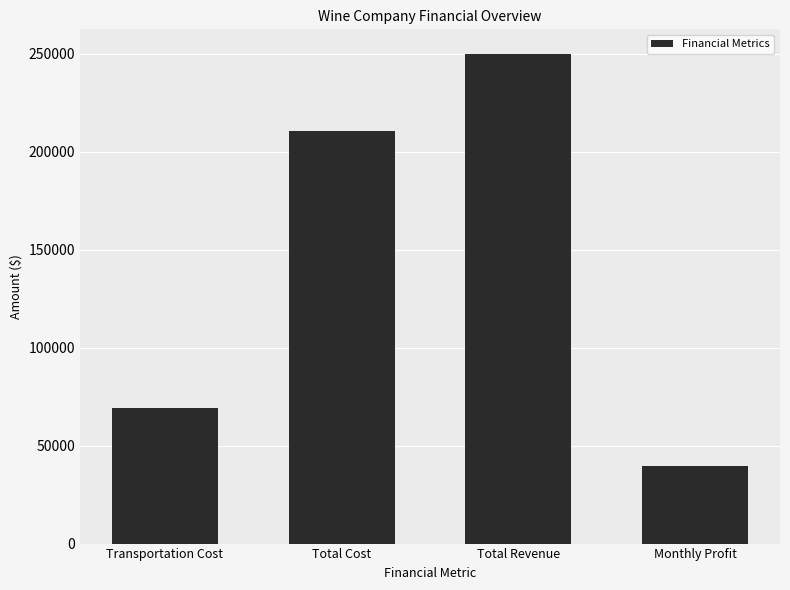

List the labels in order of value, smallest first.

Monthly Profit, Transportation Cost, Total Cost, Total Revenue